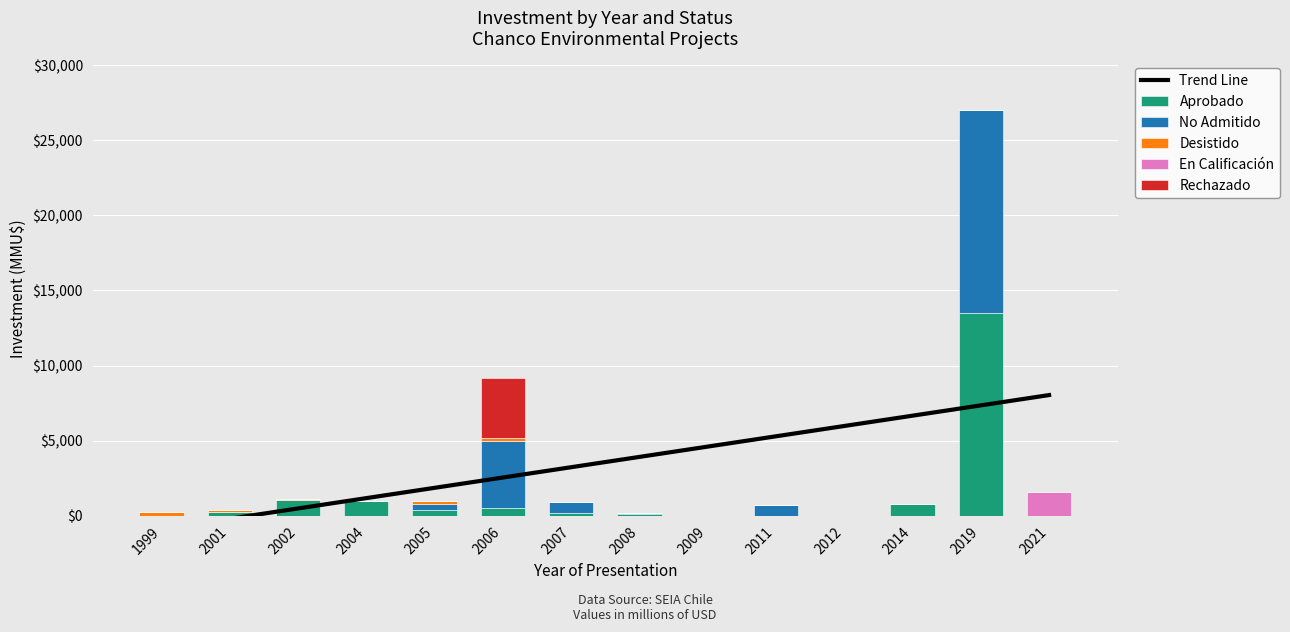

What is the average value of the Aprobado series?

1271